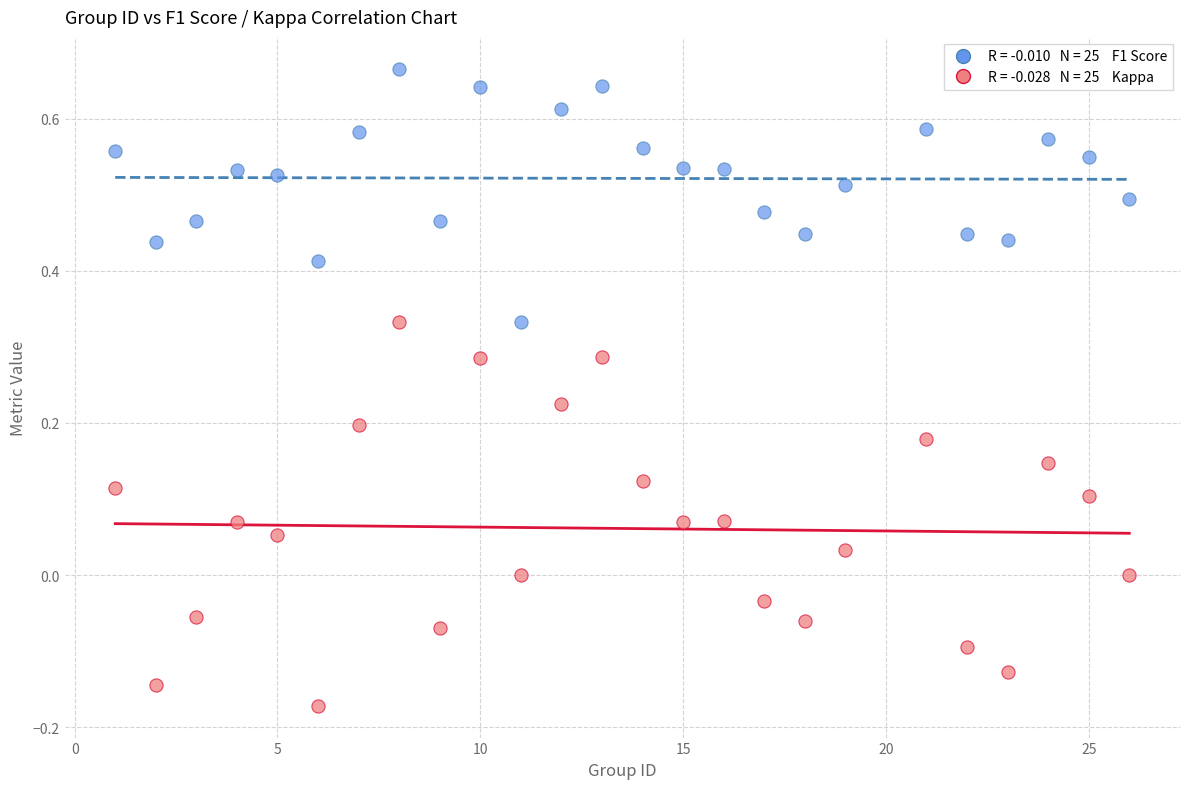

Across all data points, what is the range of Y values (max minus min)?

0.8